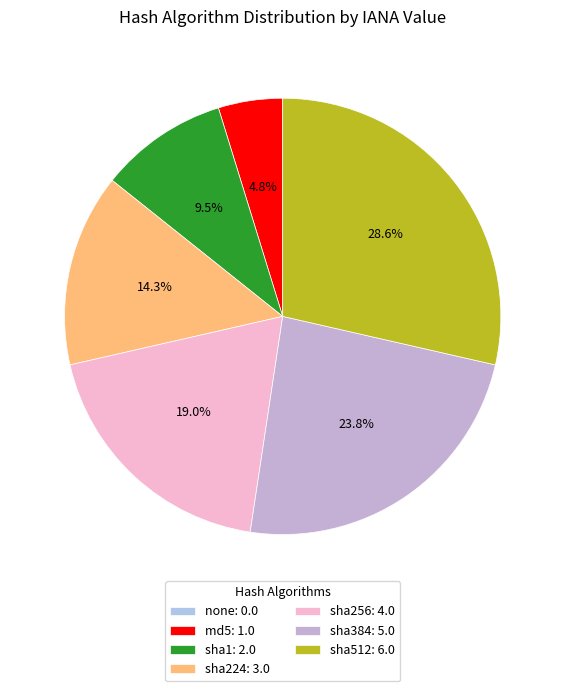

Which slice is the smallest?

none